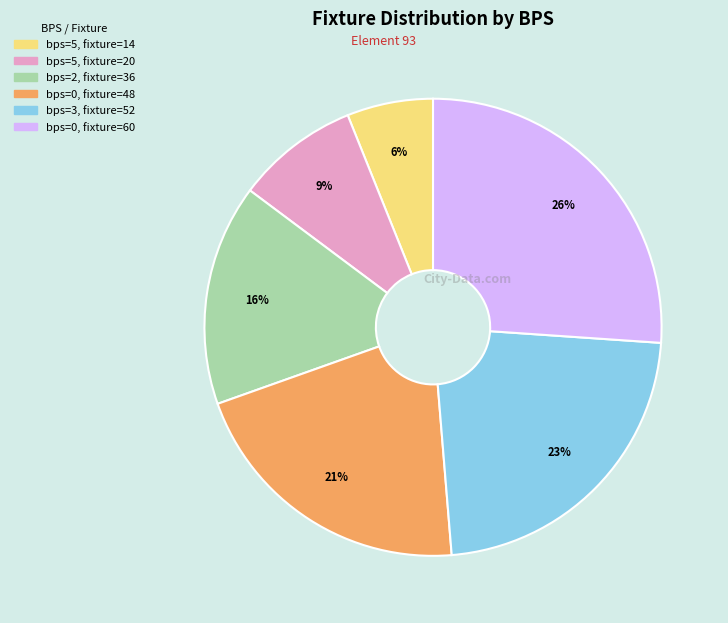

To the nearest percent, what is the average slice percentage?

17%